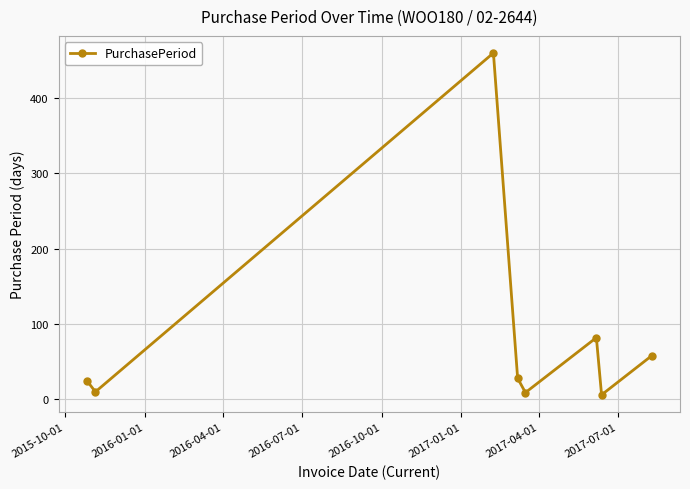

What is the greatest value displayed?

460